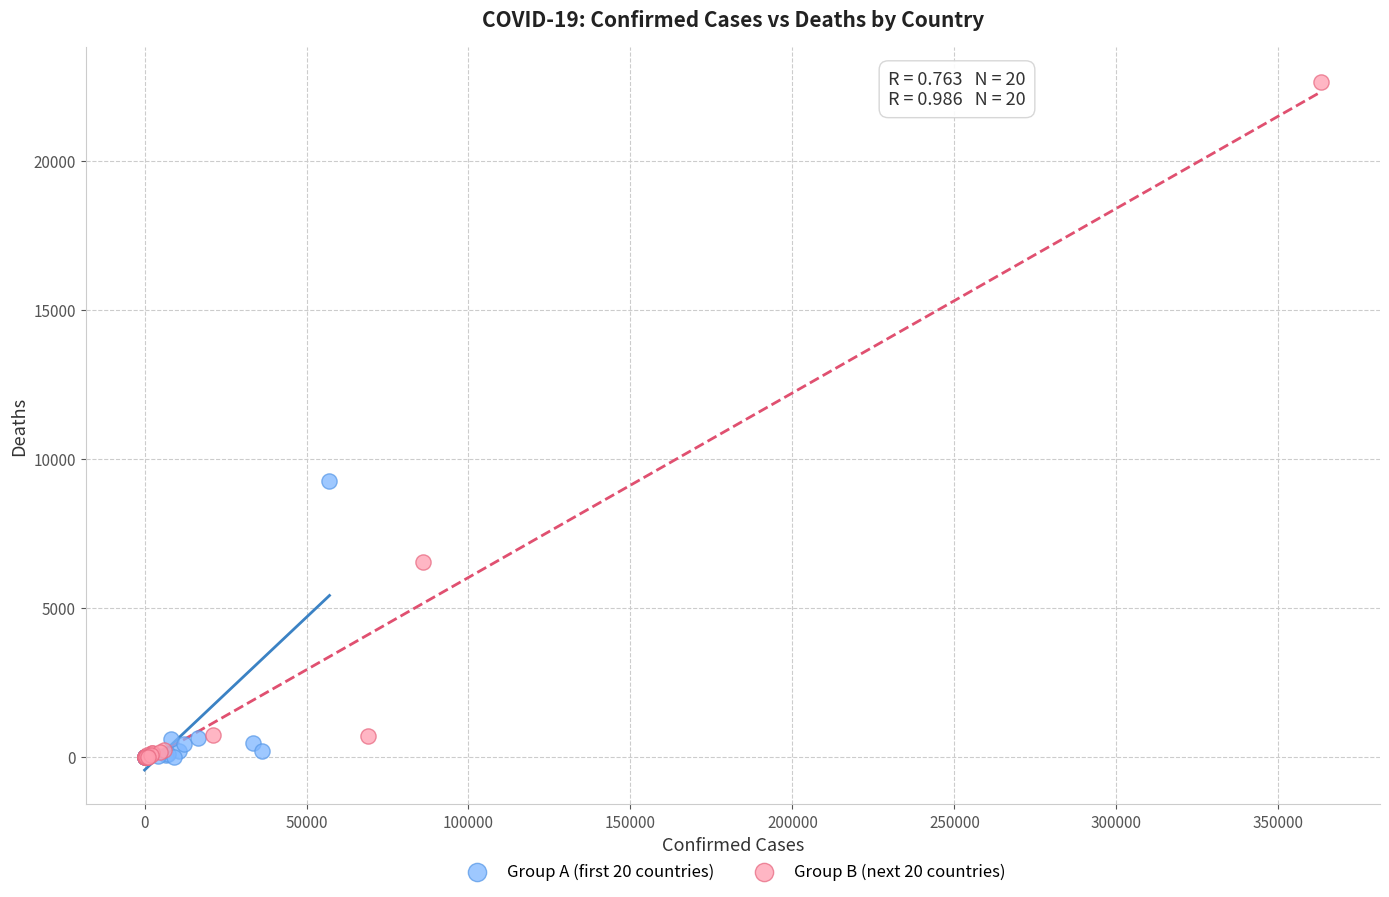

Which series contains the highest Y value?

Group B (next 20 countries)